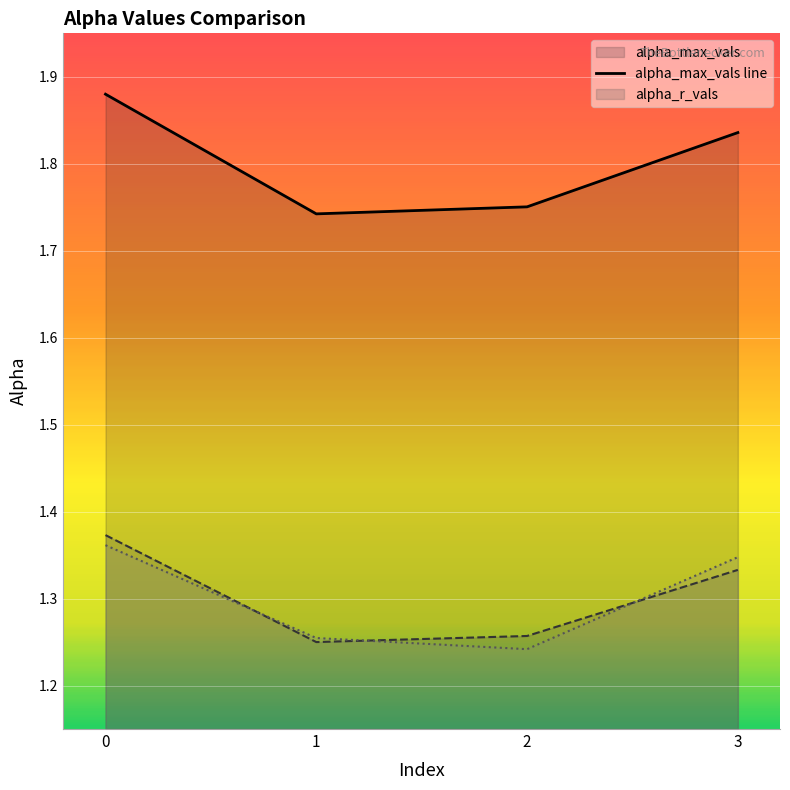

How many interior local valleys does the alpha_r_vals series have?

1